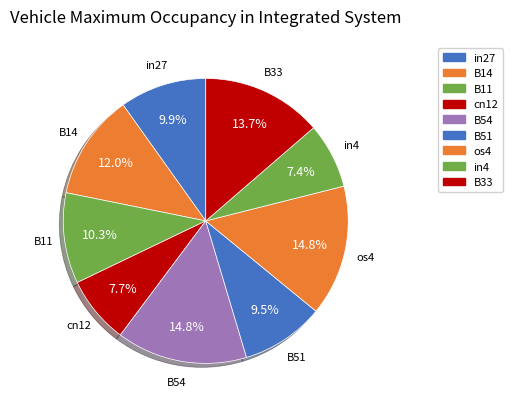

What is the smallest slice in the pie chart?

in4